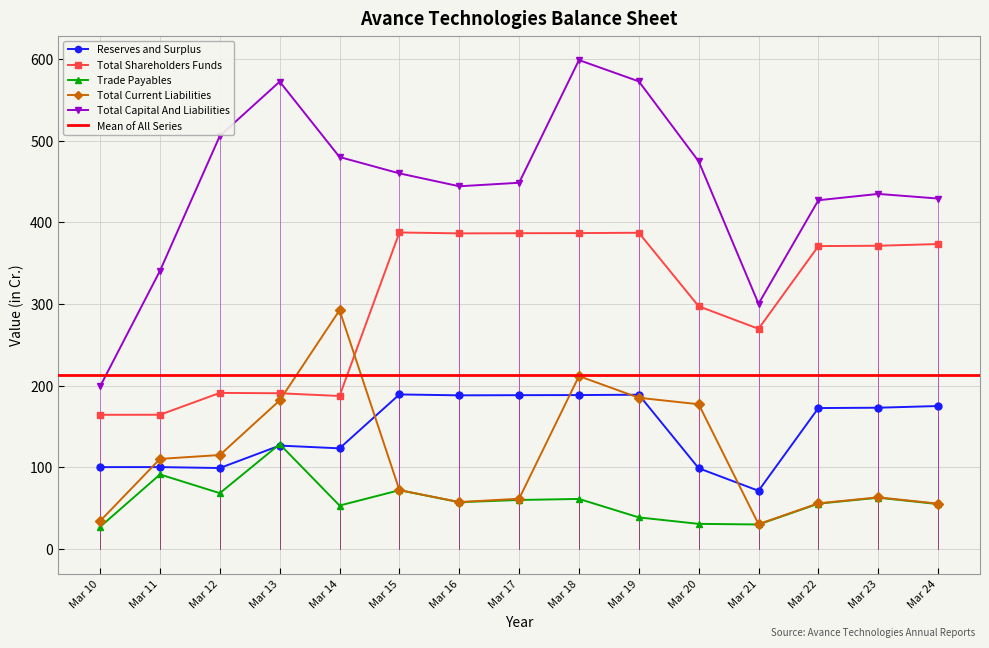

How many data points in Total Capital And Liabilities are less than 448?

7